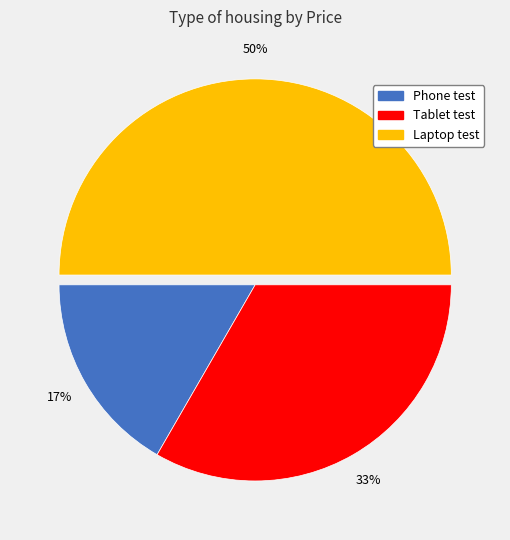

True or false: Laptop test accounts for 50% of the total.

True